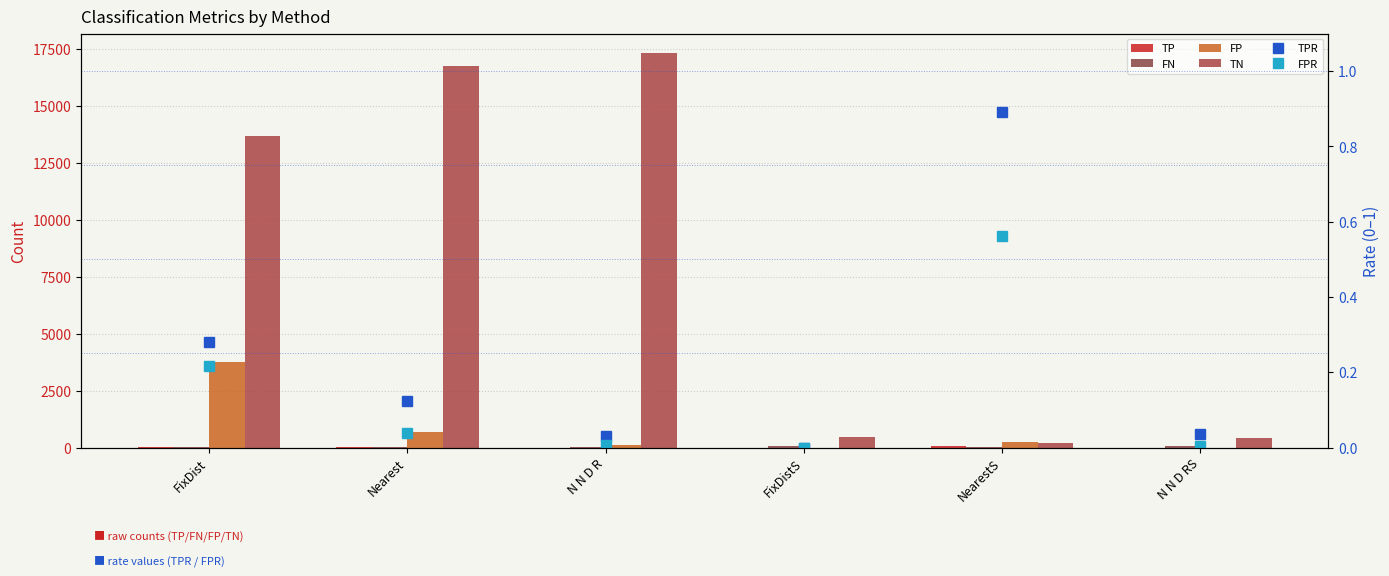

What is the difference between the TPR values at FixDist and N N D RS?

0.2